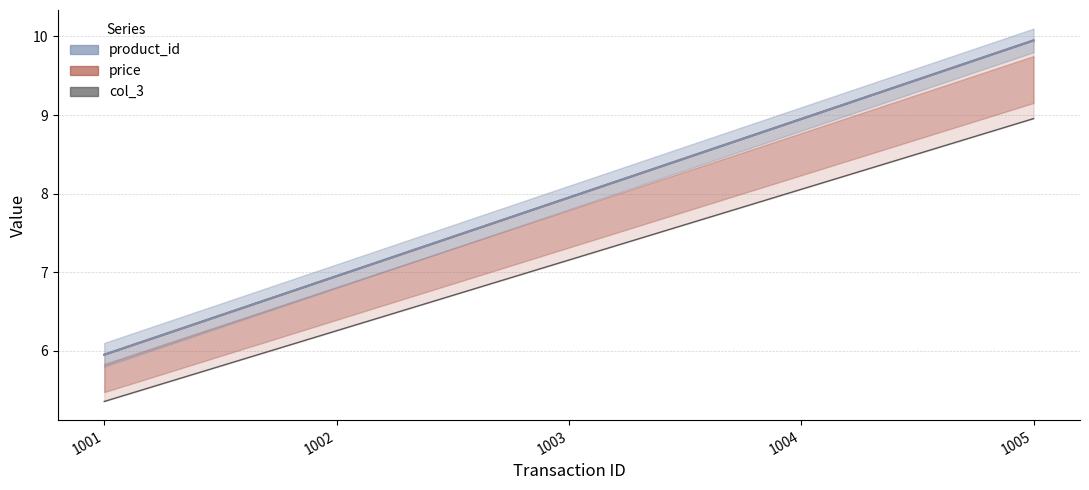

Rank the series at 1001 from lowest to highest value.

col_3, price, product_id